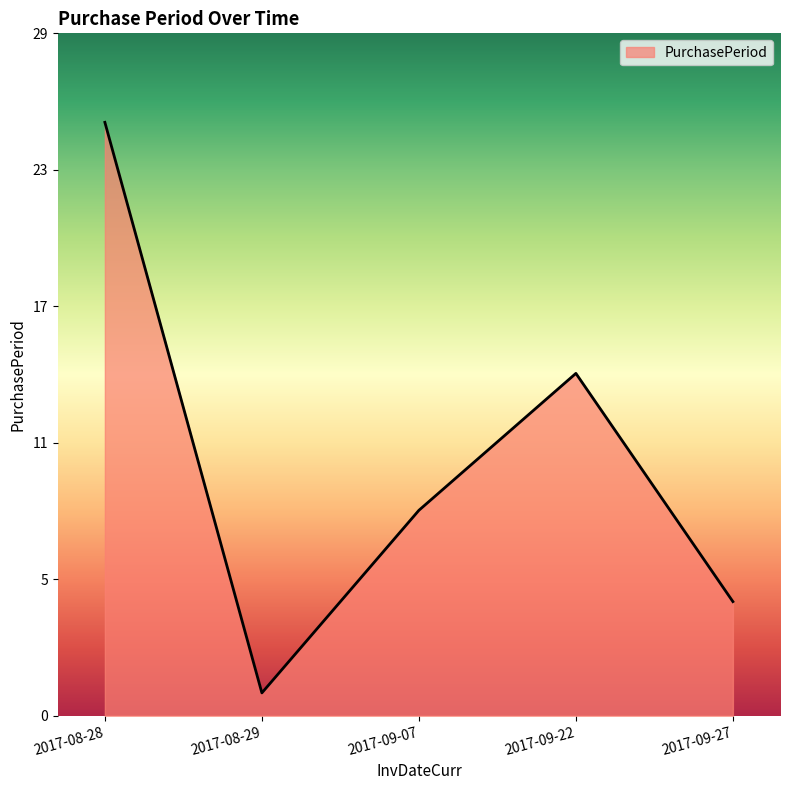

What is the smallest value displayed?

1